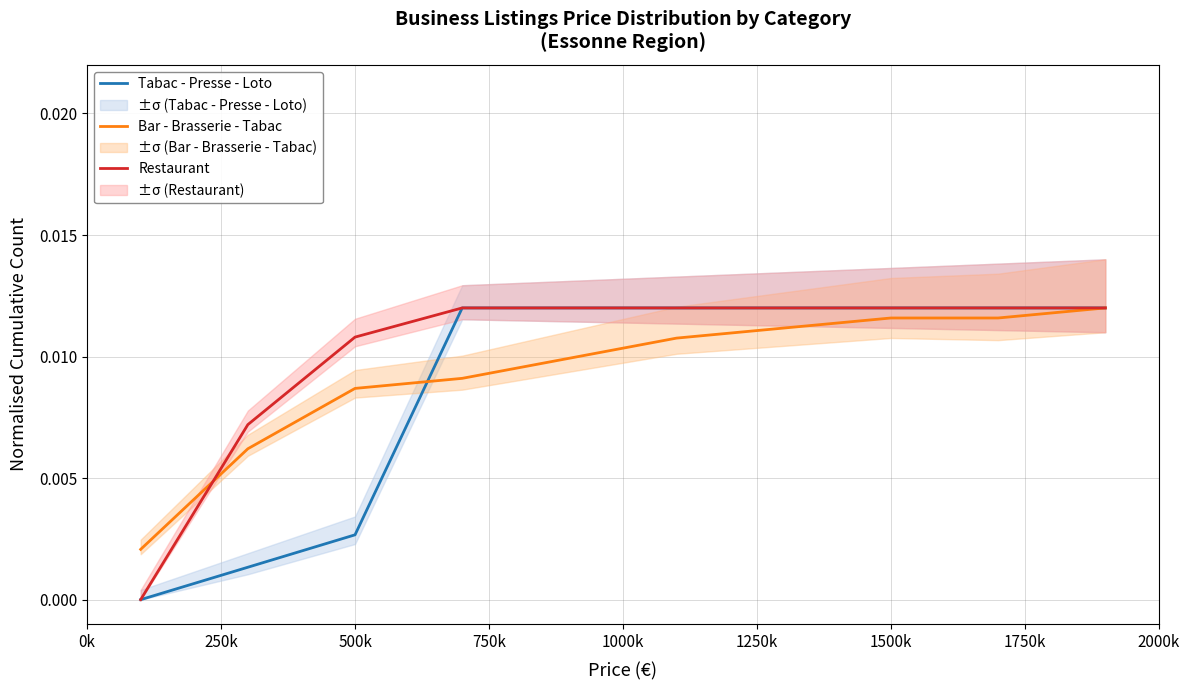

Count the number of categories in the chart.

10